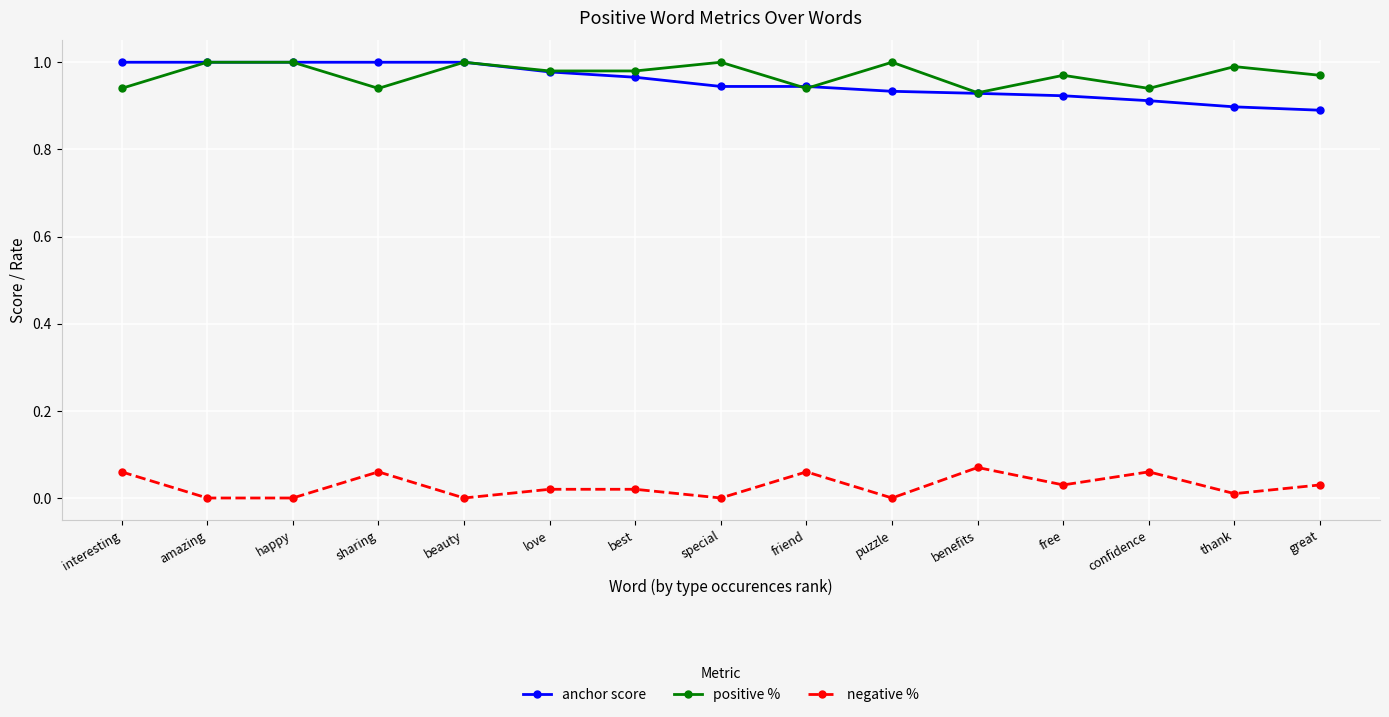

What is the label of the 7th point from the right?

friend